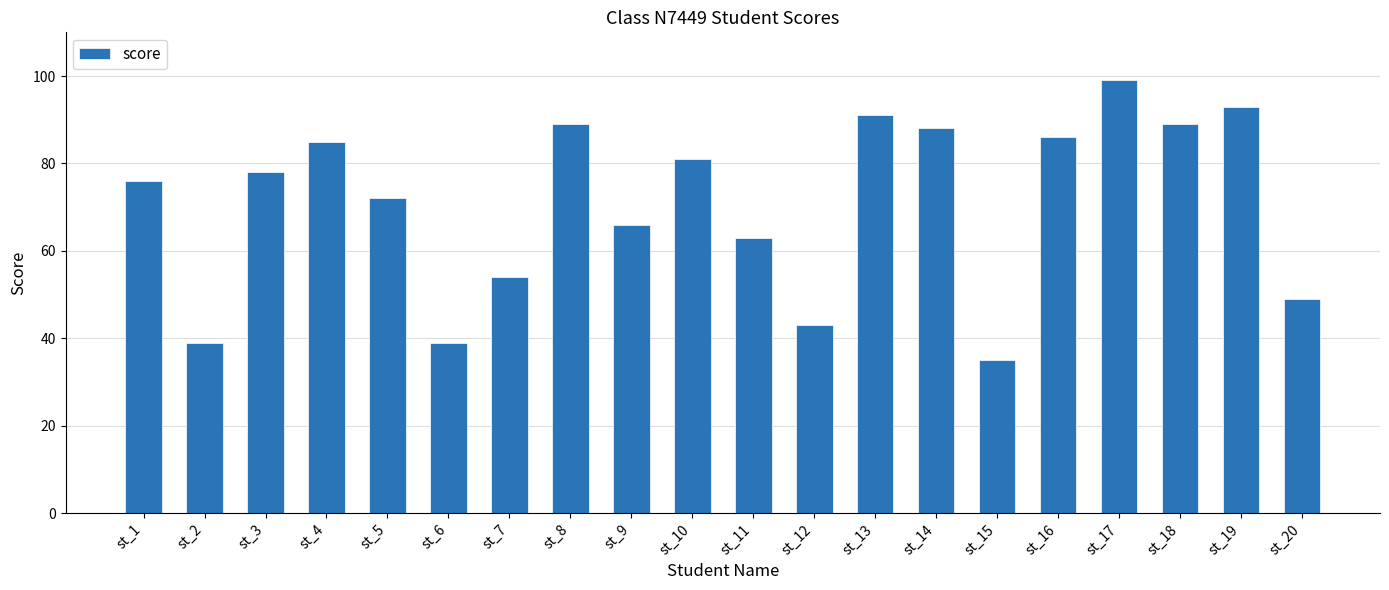

True or false: the data shows 99 at st_17.

True